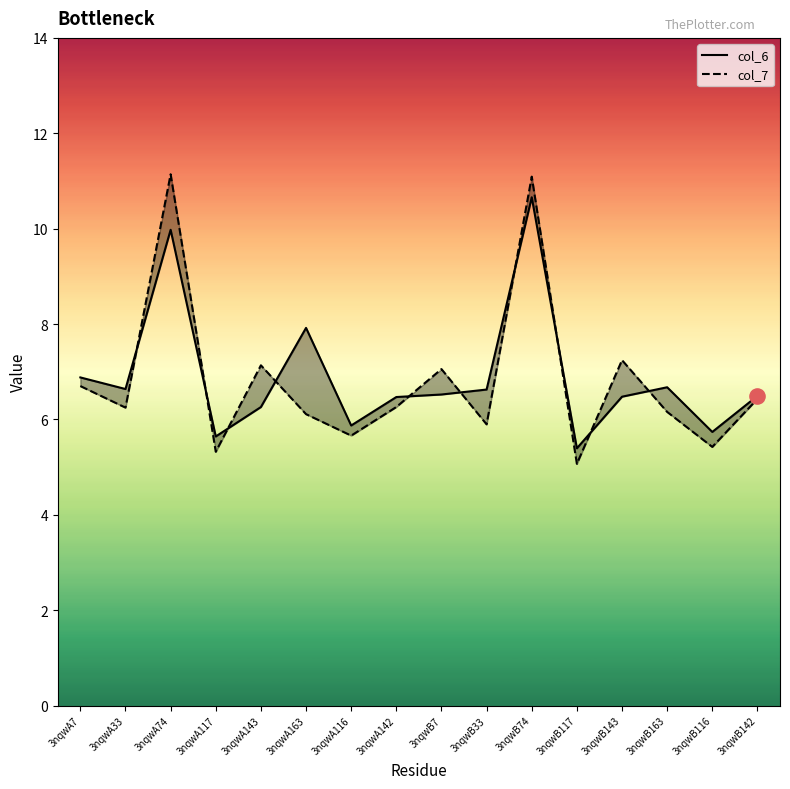

Which series has the largest total across all categories?

col_6